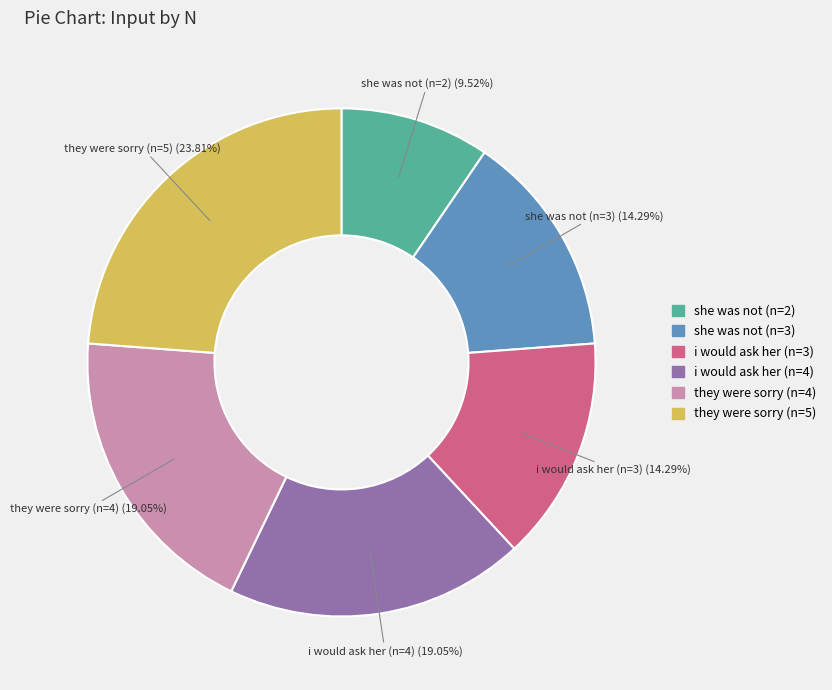

Does they were sorry (n=5) account for over 50% of the chart?

No